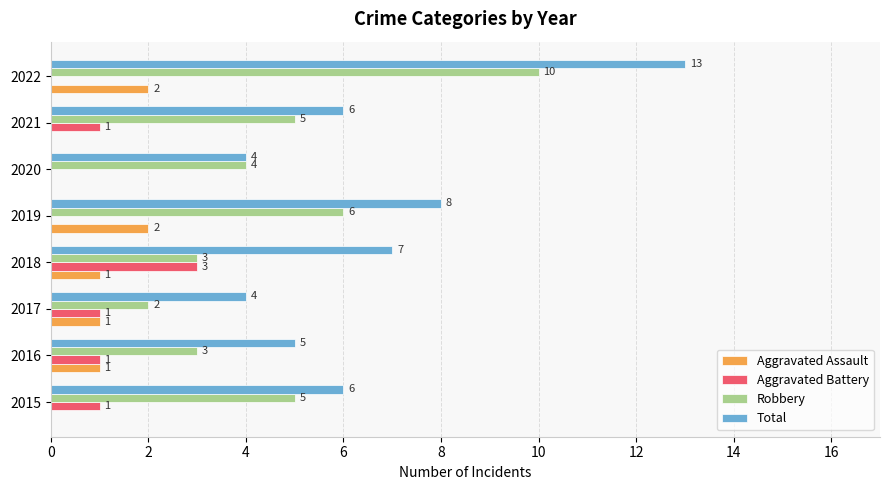

What are all the series names shown in the legend?

Aggravated Assault, Aggravated Battery, Robbery, Total